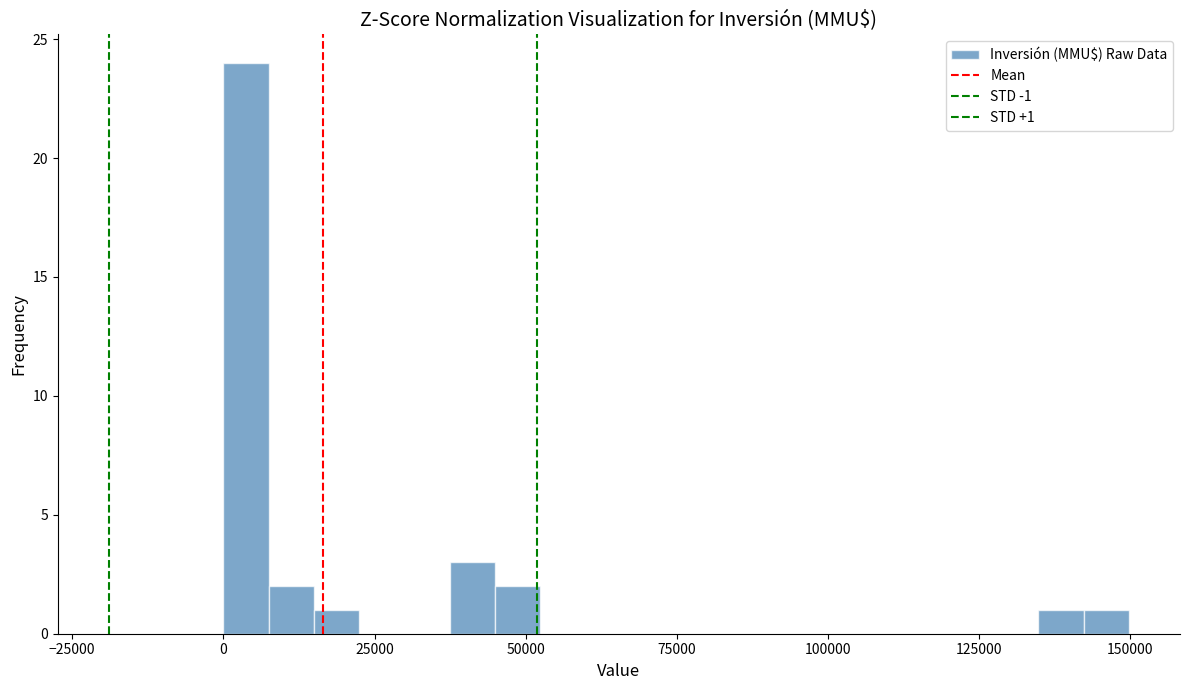

Read against the x-axis, roughly where is the centre of the tallest bar?

5000